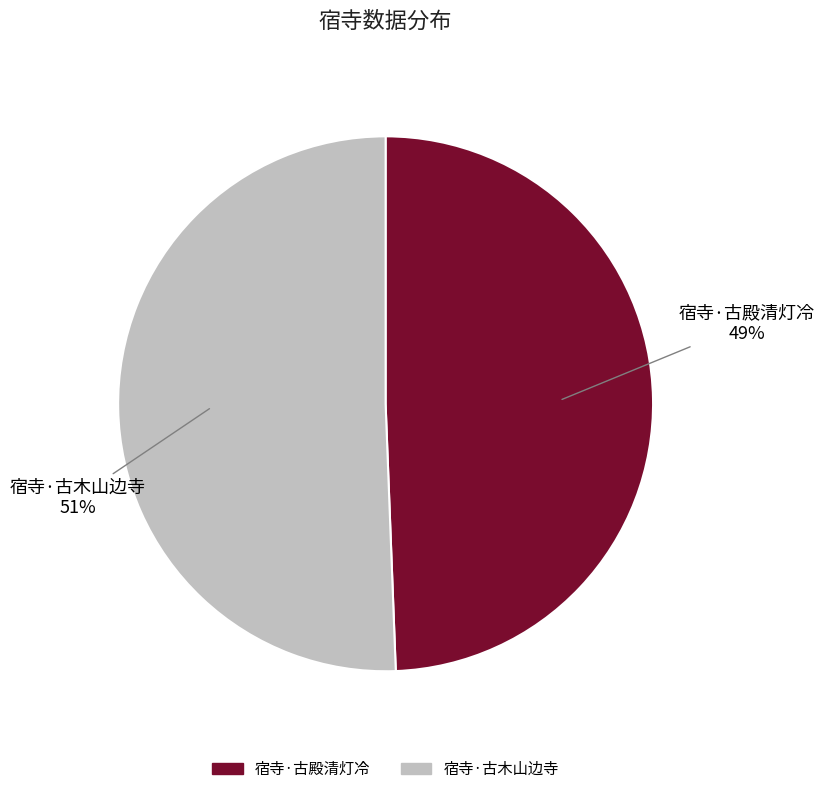

Is the sum of 宿寺·古木山边寺 and 宿寺·古殿清灯冷 greater than half?

Yes